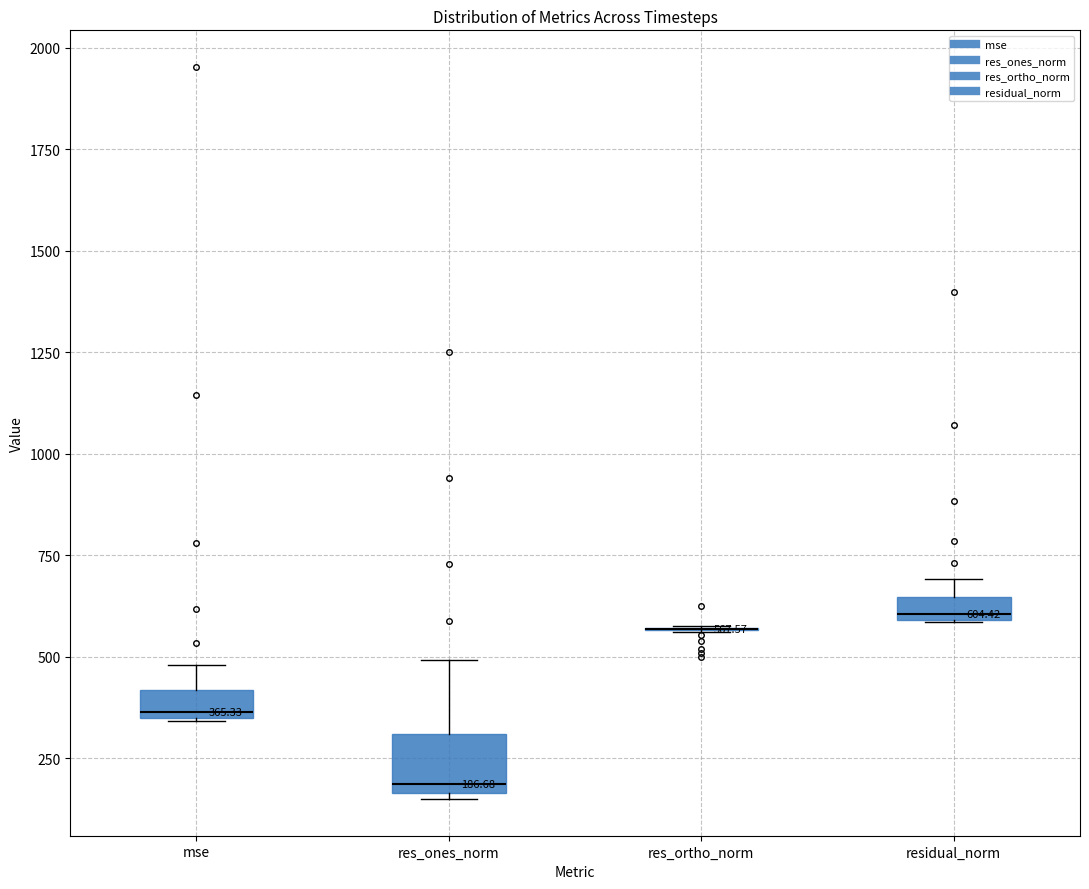

Which box is the tallest, from its lower edge to its upper edge?

res_ones_norm